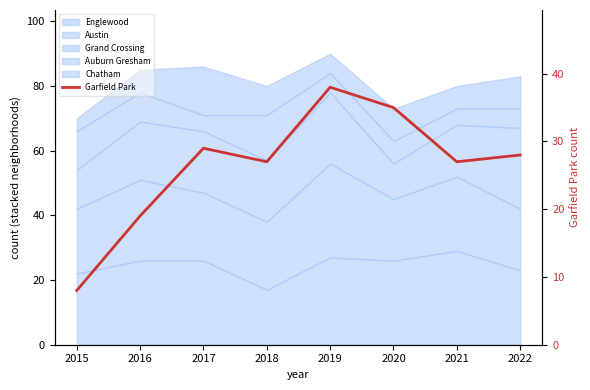

How many interior local valleys (lower than both neighbors) does the data have?

2